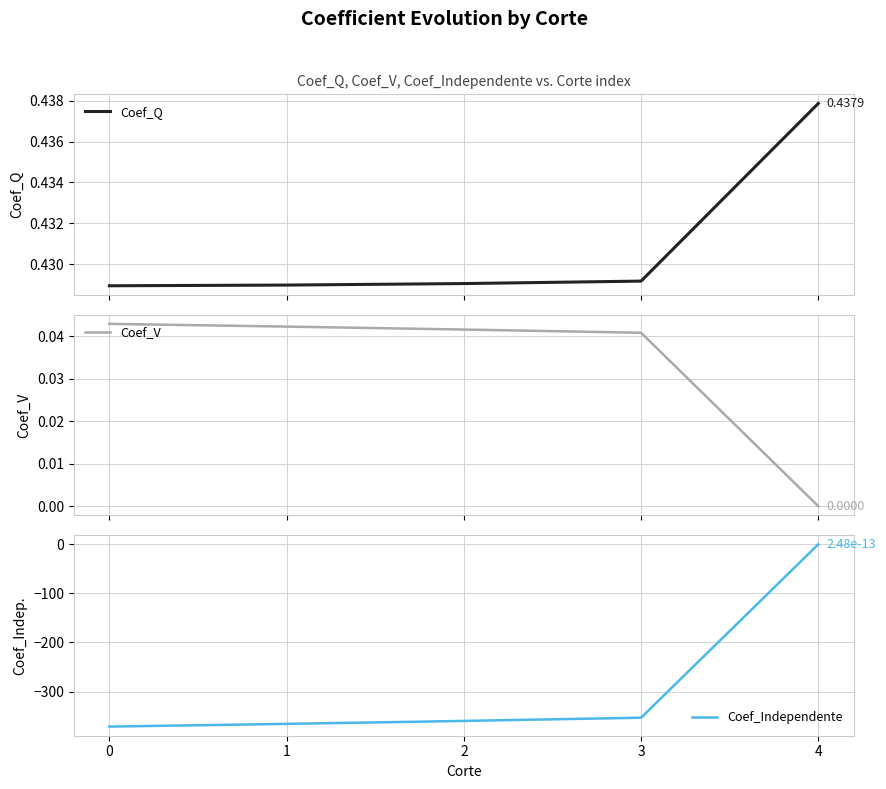

List the labels in order of Coef_V value, largest first.

0, 1, 2, 3, 4